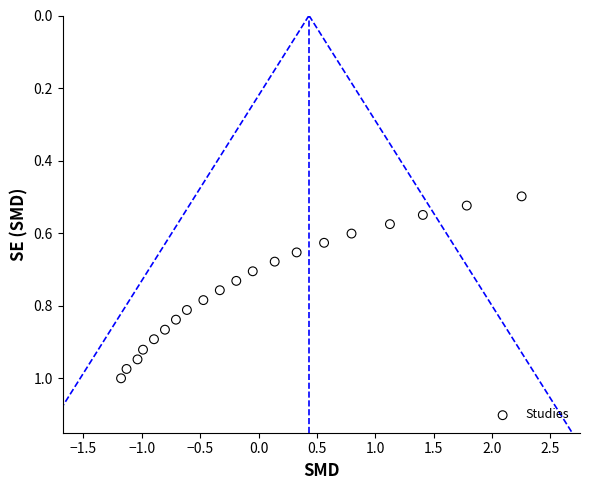

What is the range of X values (max minus min)?

3.4